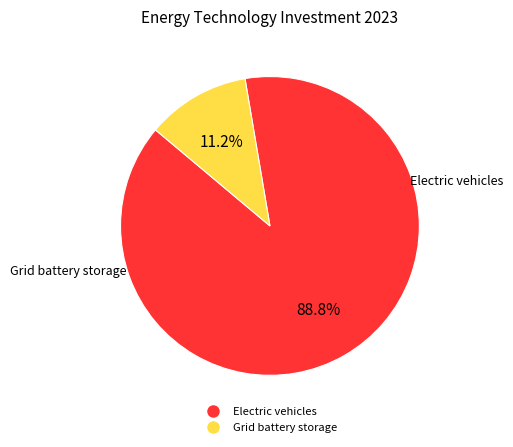

To the nearest percent, what is the combined percentage of Electric vehicles and Grid battery storage?

100%